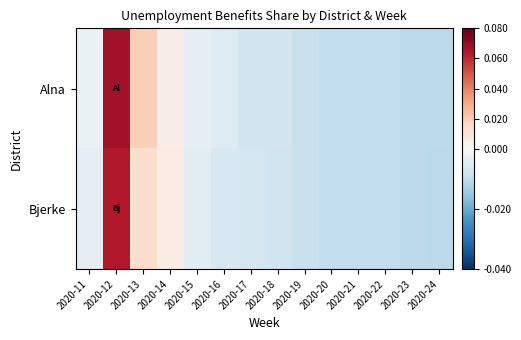

At which category is the sum across all series the highest?

2020-12